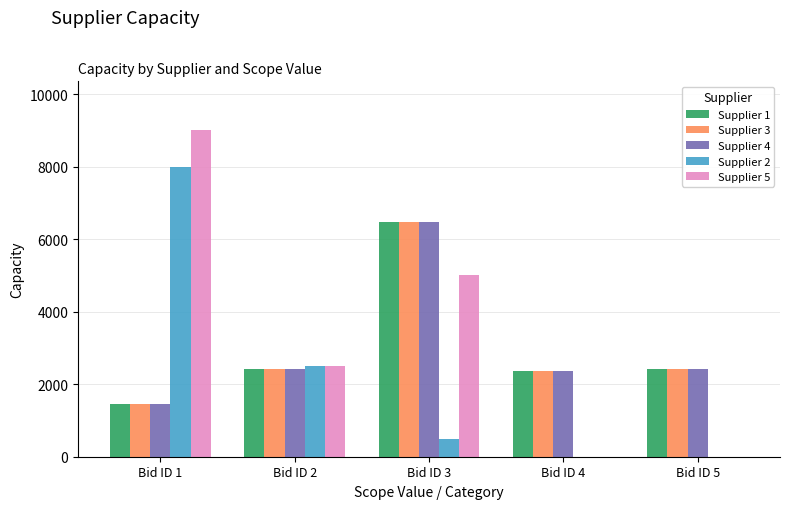

At which category is the sum across all series the highest?

Bid ID 3